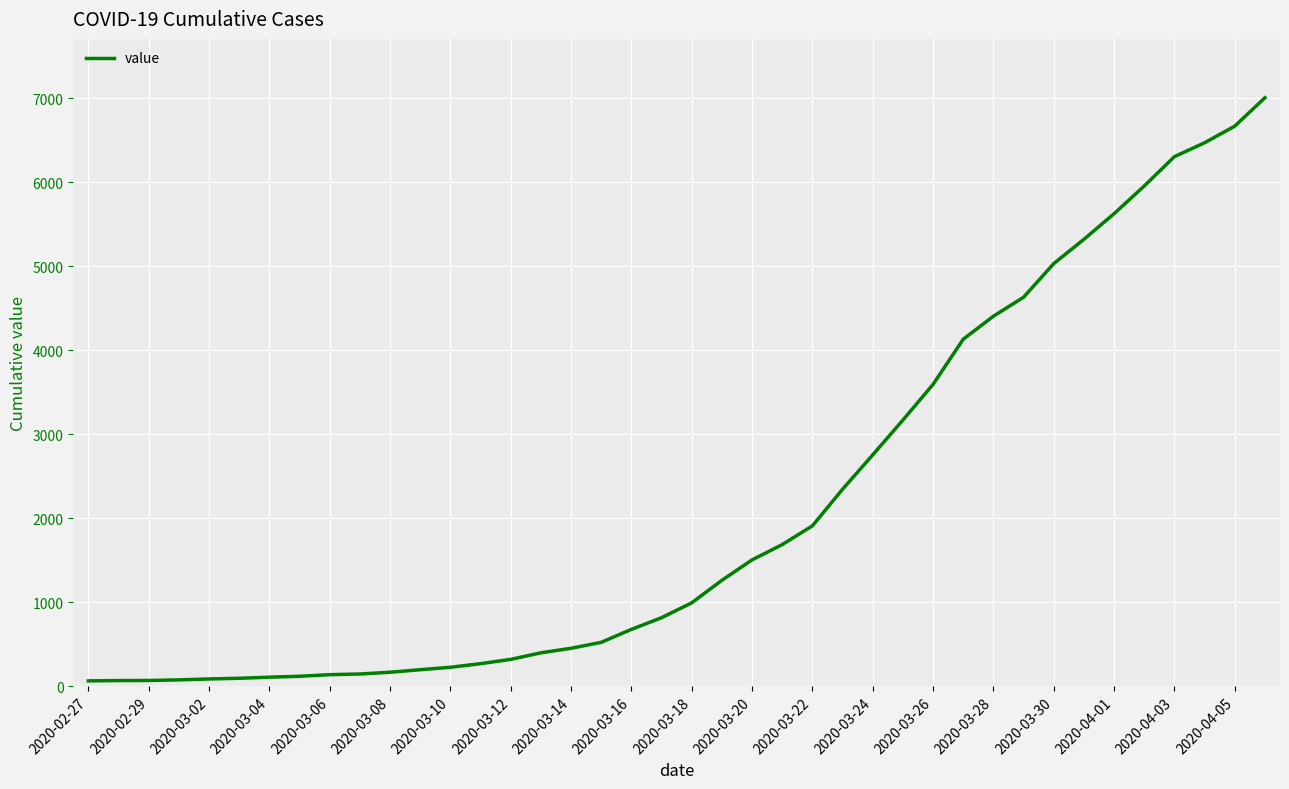

Count the number of categories in the chart.

40